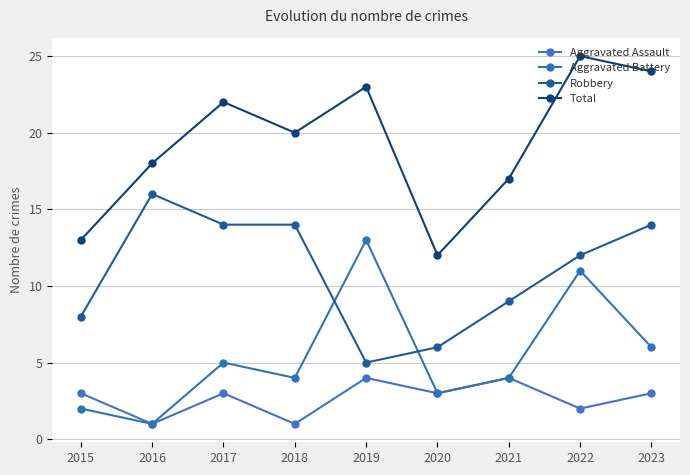

Does the chart have visible grid lines?

Yes